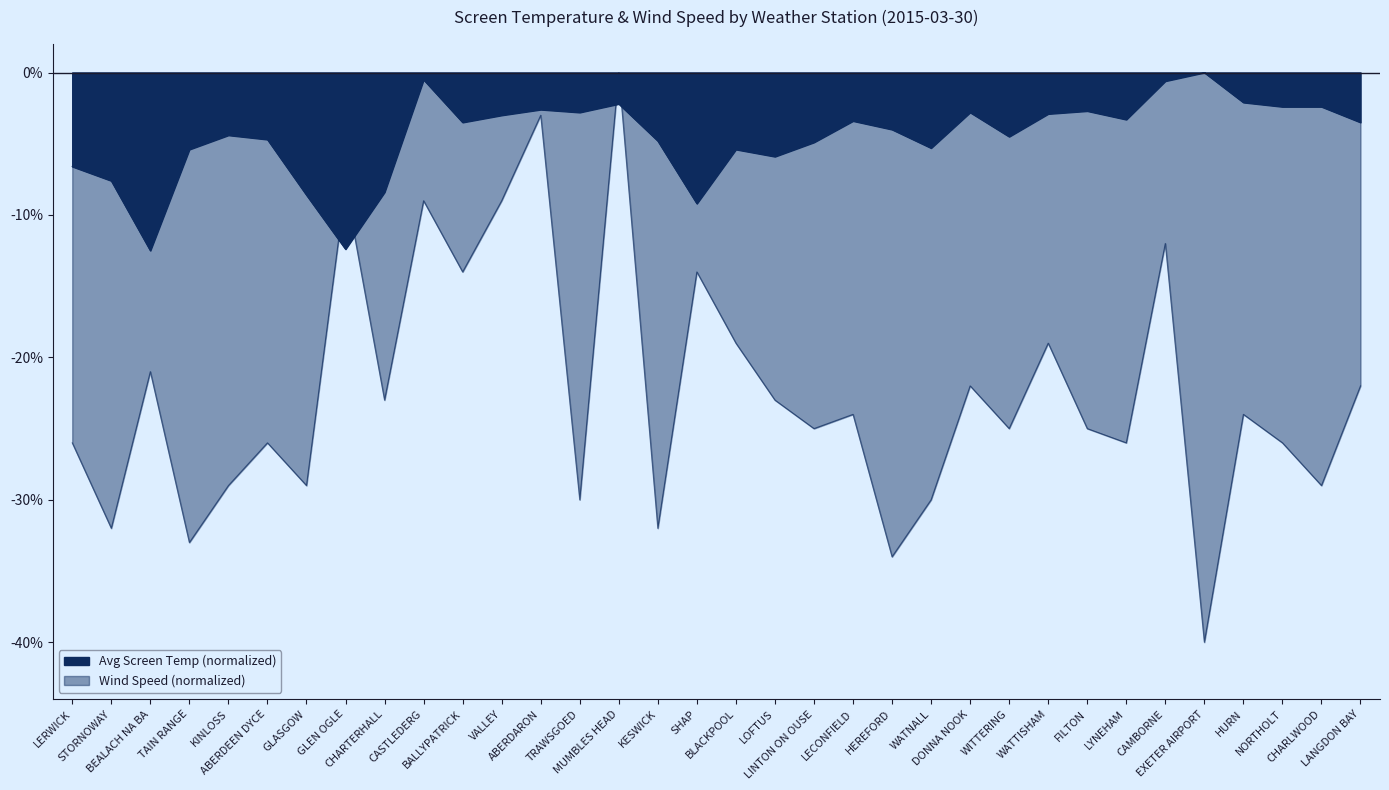

What is the change in value from STORNOWAY to SHAP?

-1.6